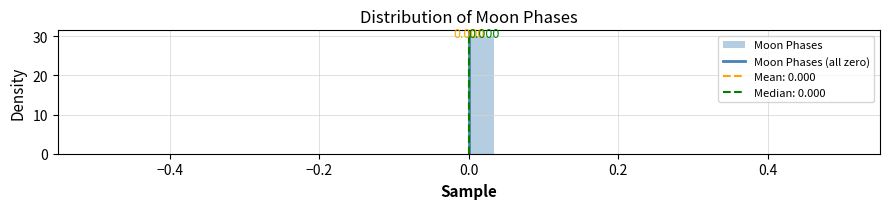

Around what value on the x-axis is the tallest bar? Give the approximate position of its centre, as read against the axis.

0.02